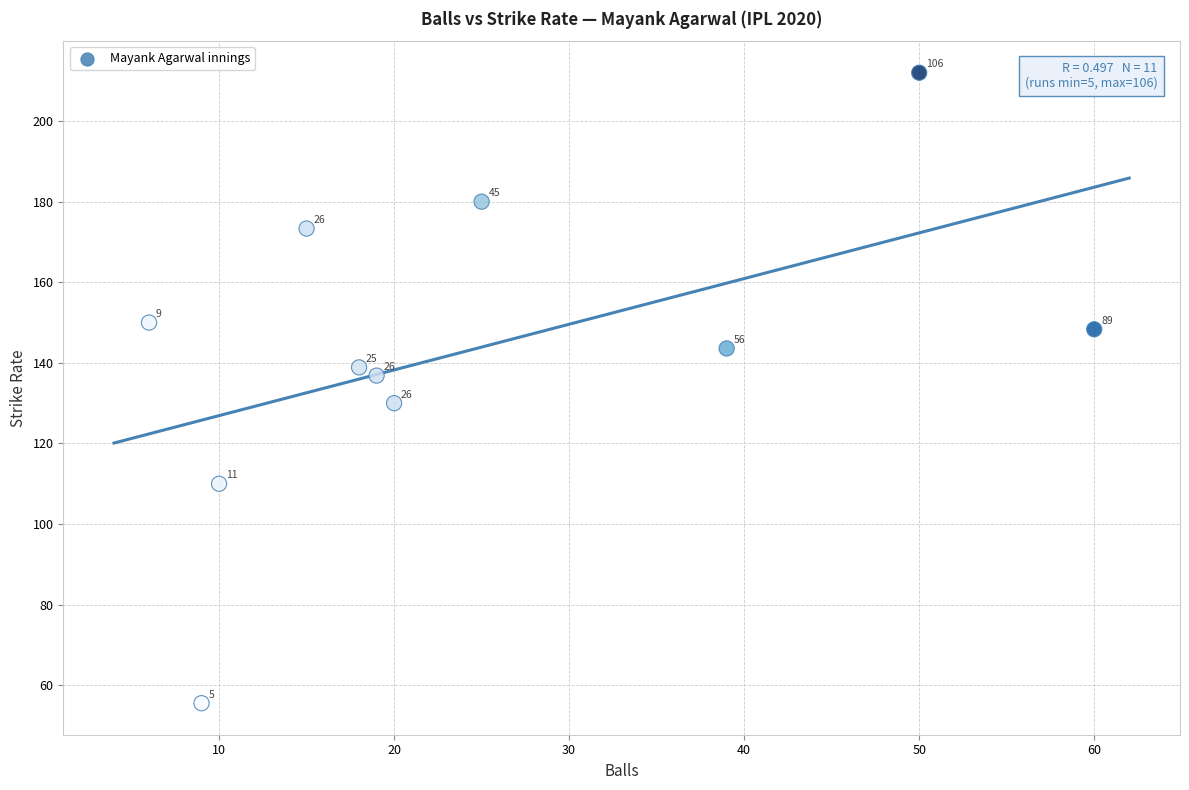

What is the average Y value?

143.5